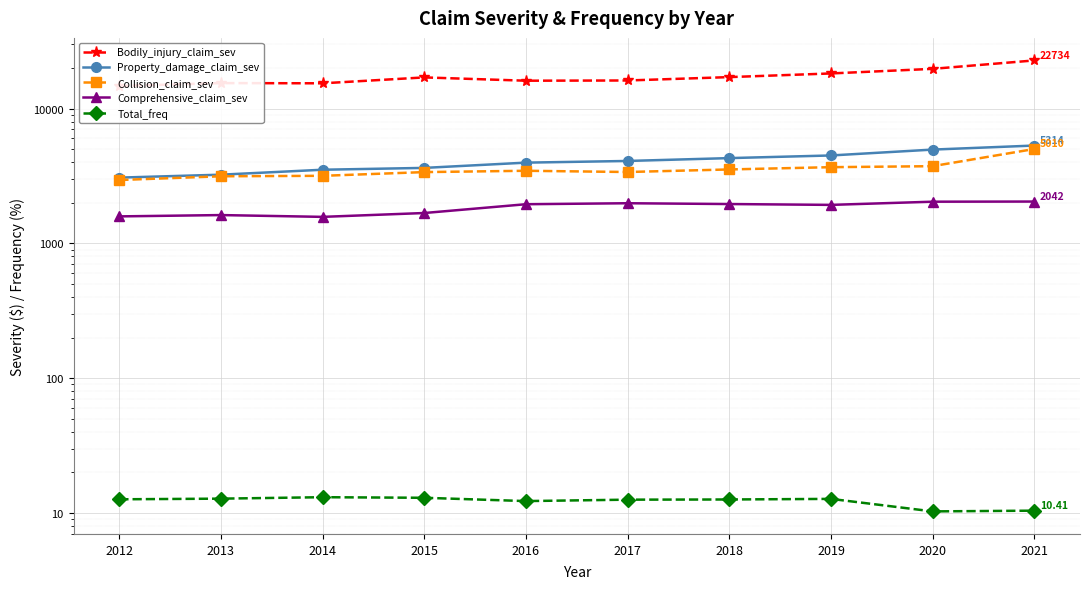

True or false: Collision_claim_sev and Property_damage_claim_sev intersect in this chart.

False